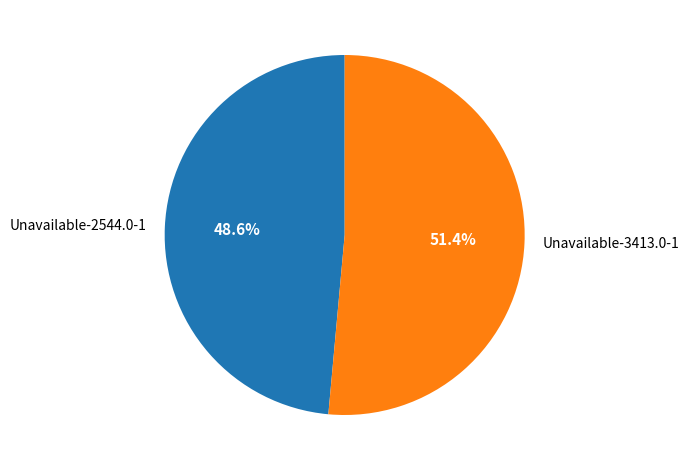

What percentage is NOT represented by Unavailable-2544.0-1?

51.4%